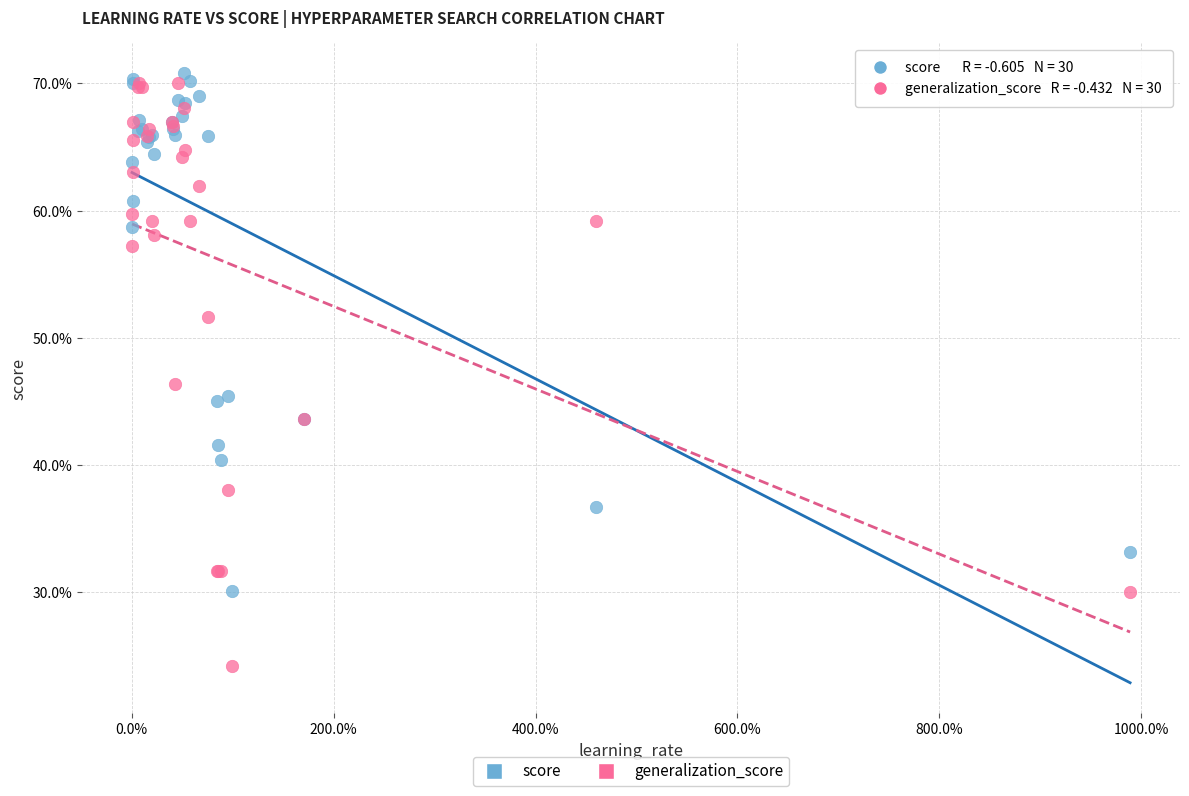

What are all the series names shown in the legend?

score, generalization_score